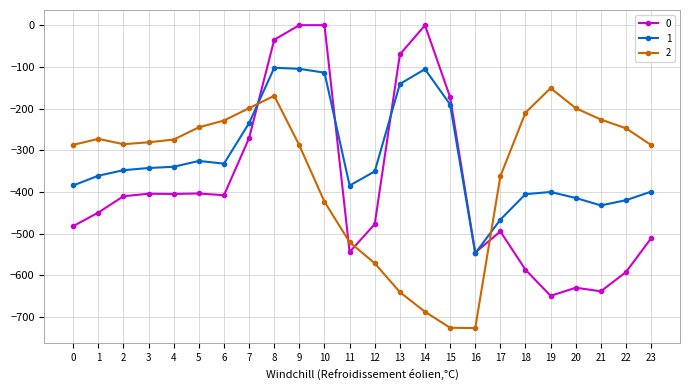

What is the approximate value of 2 at 5?

-245.0